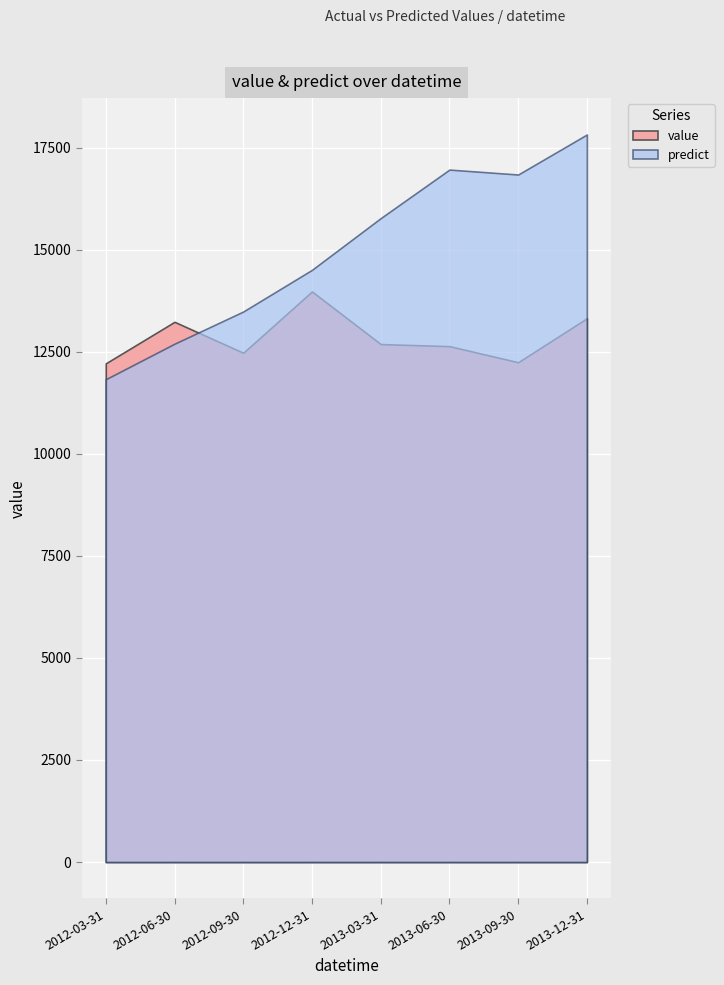

Where is the first local minimum for predict?

2013-09-30